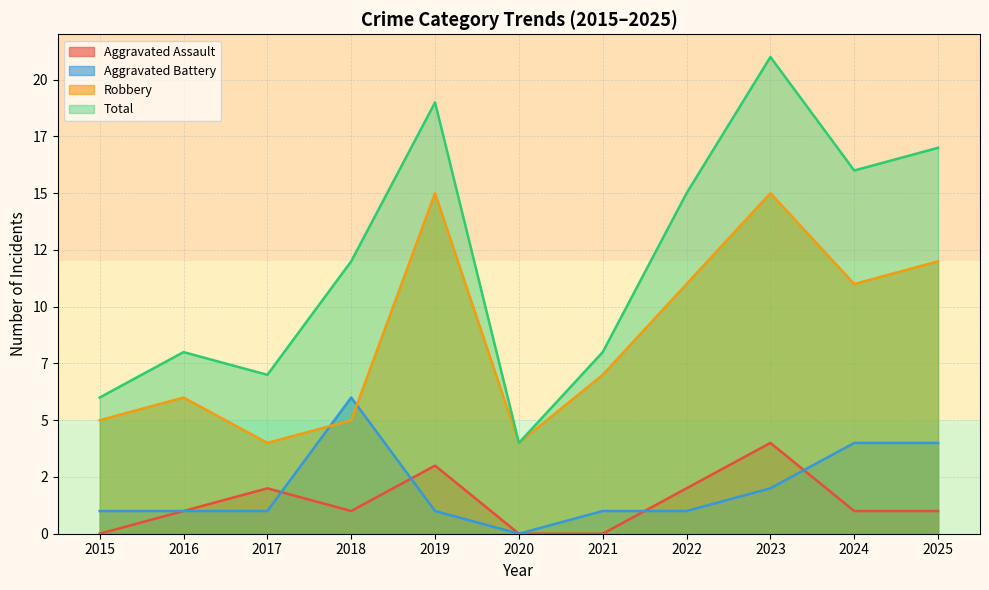

How many intersections are there between Aggravated Assault and Aggravated Battery?

4